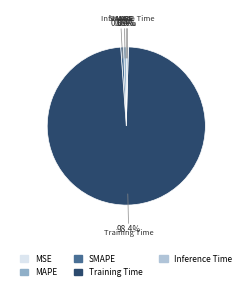

To the nearest percent, what percentage of the pie is MAPE?

1%